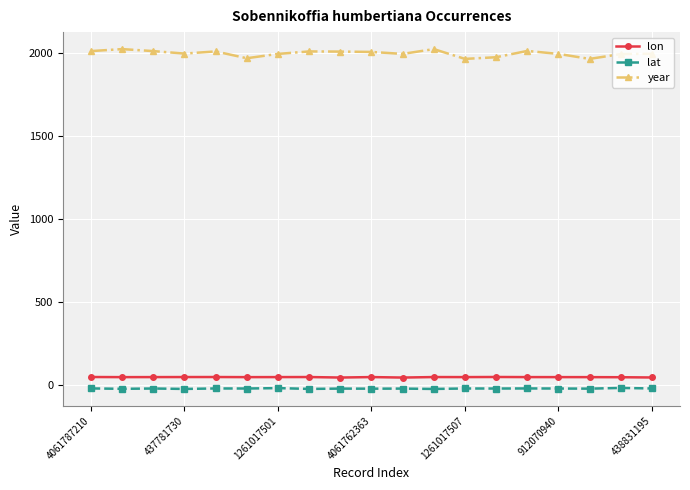

Is this an area chart (filled region under the line)?

No